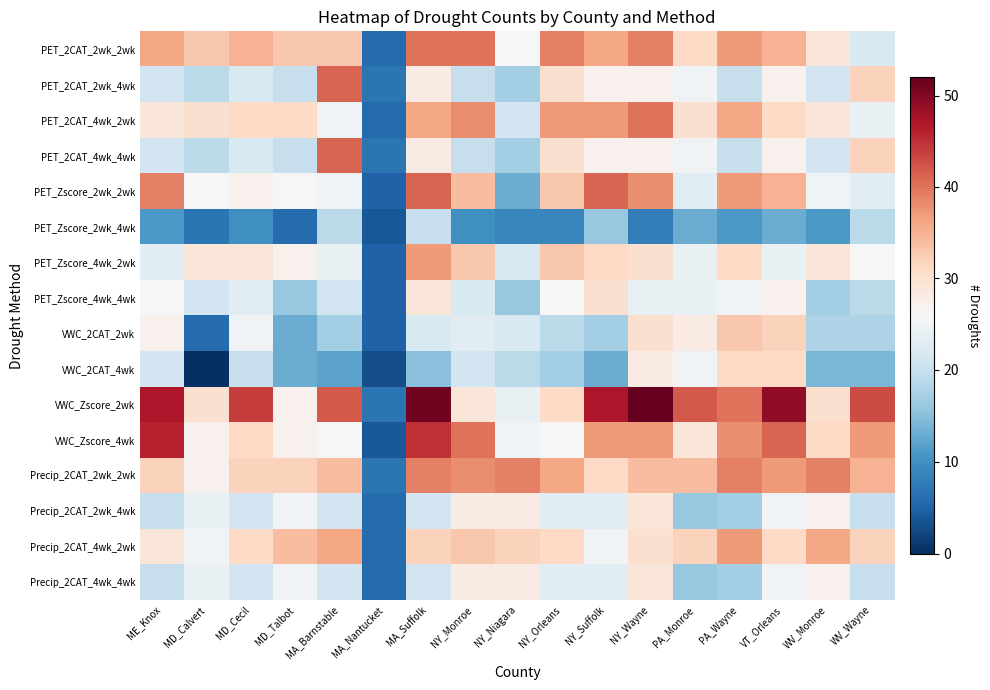

At which category is the sum across all series the highest?

MA_Suffolk